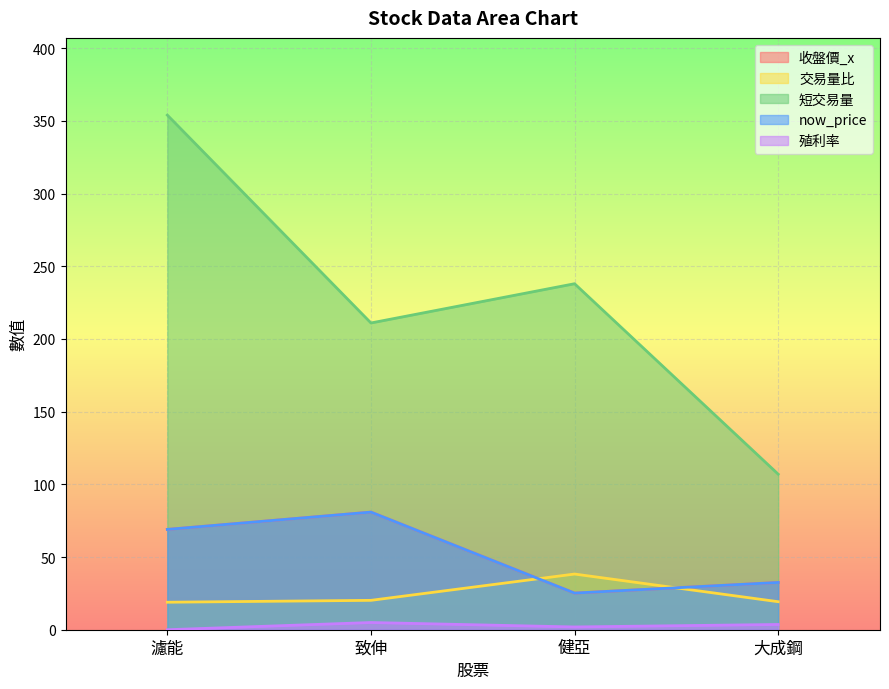

How many interior local peaks does the 短交易量 series have?

1